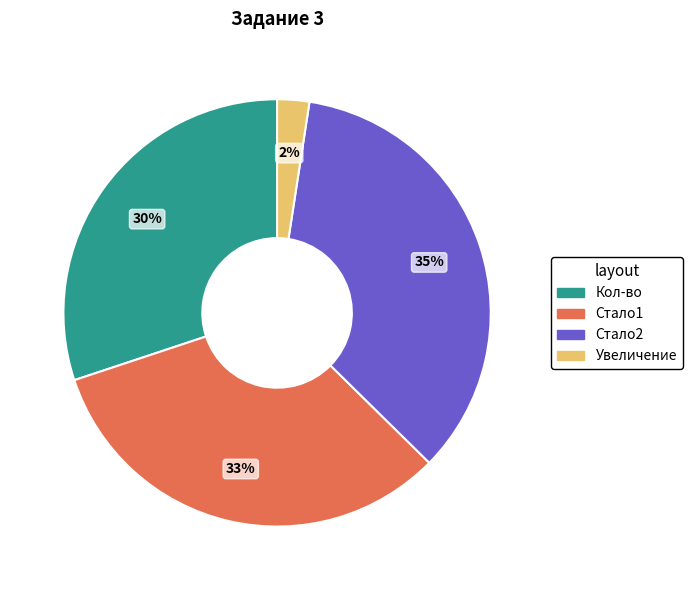

The Стало1 slice represents 33% of the pie. True or false?

True